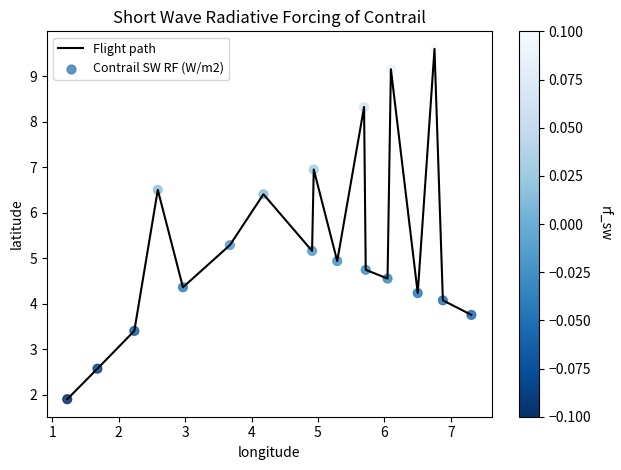

What is the difference between the maximum and minimum values?

7.7